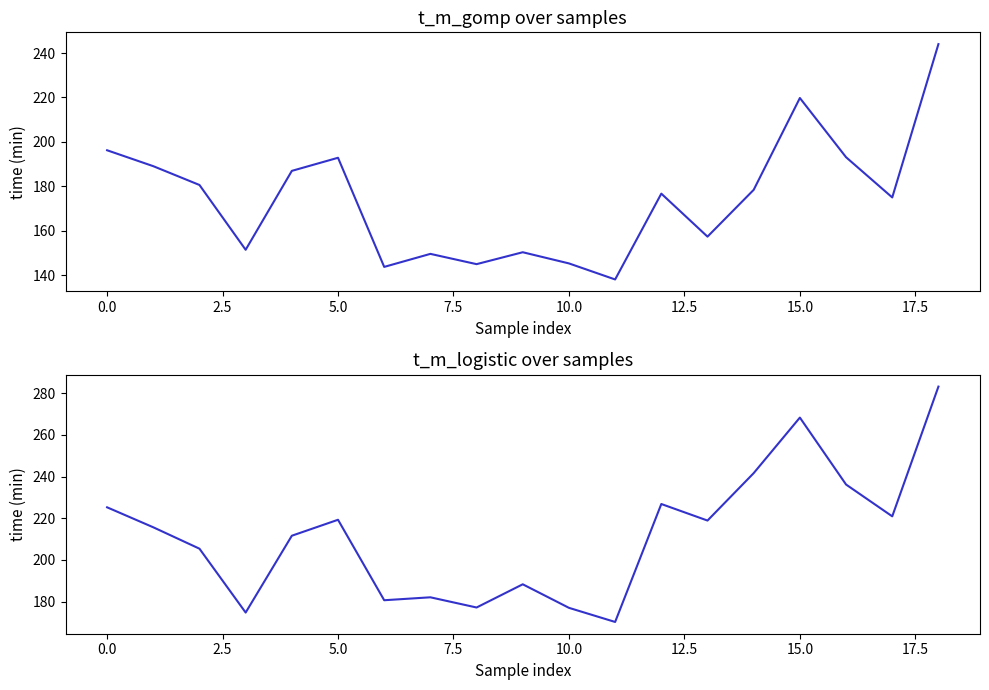

At 17, list the series in order from smallest to largest.

t_m_gomp, t_m_logistic